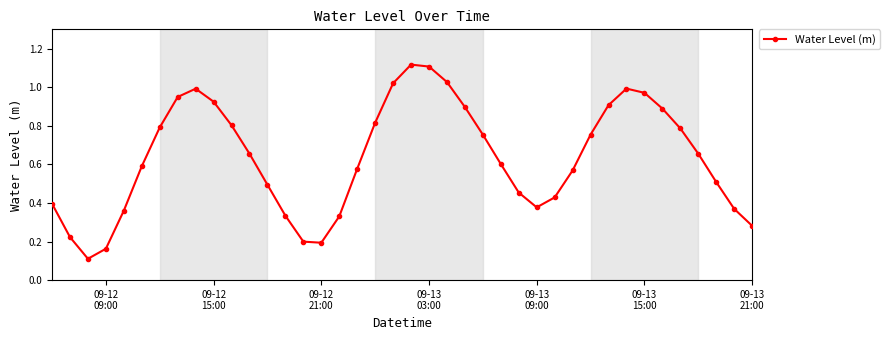

How many interior local peaks (higher than both neighbors) does the data have?

3